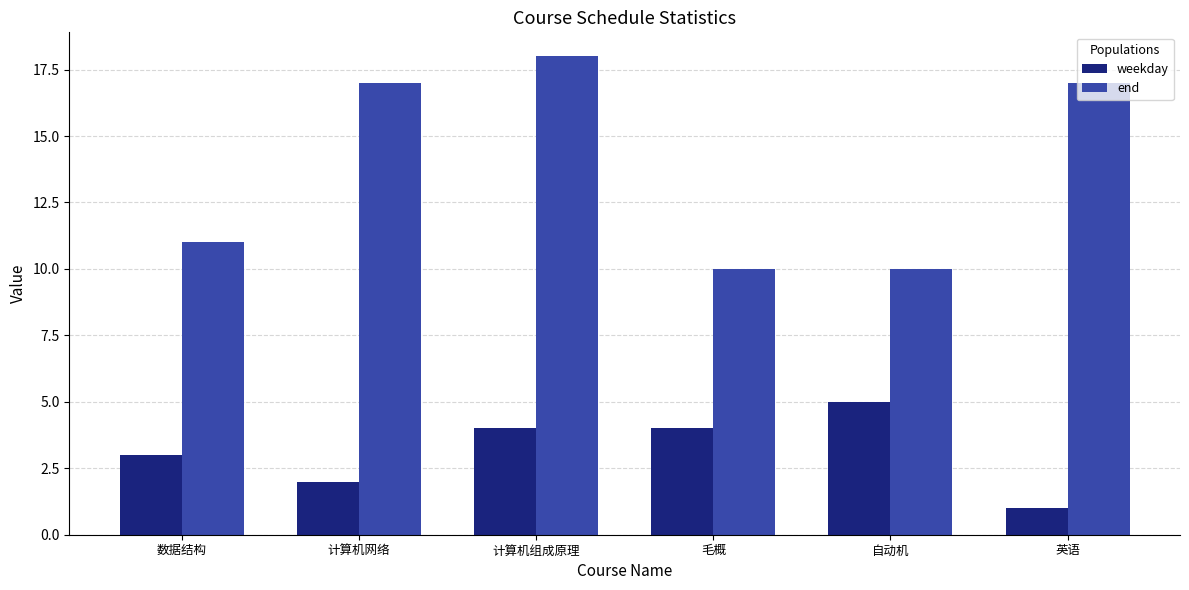

Which category has the lowest value across all series?

英语